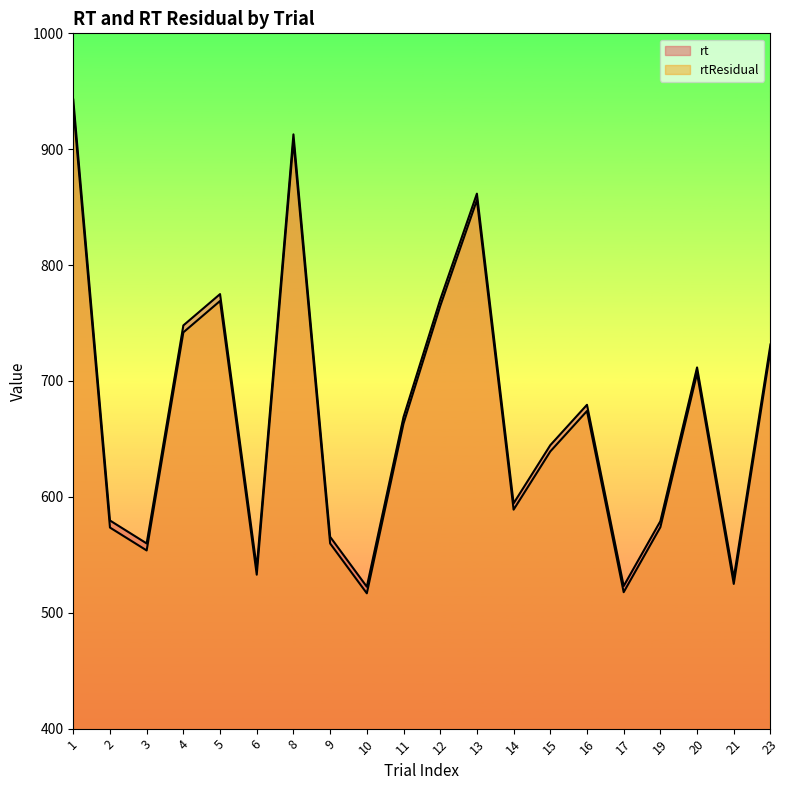

True or false: rt and rtResidual cross at least once.

False